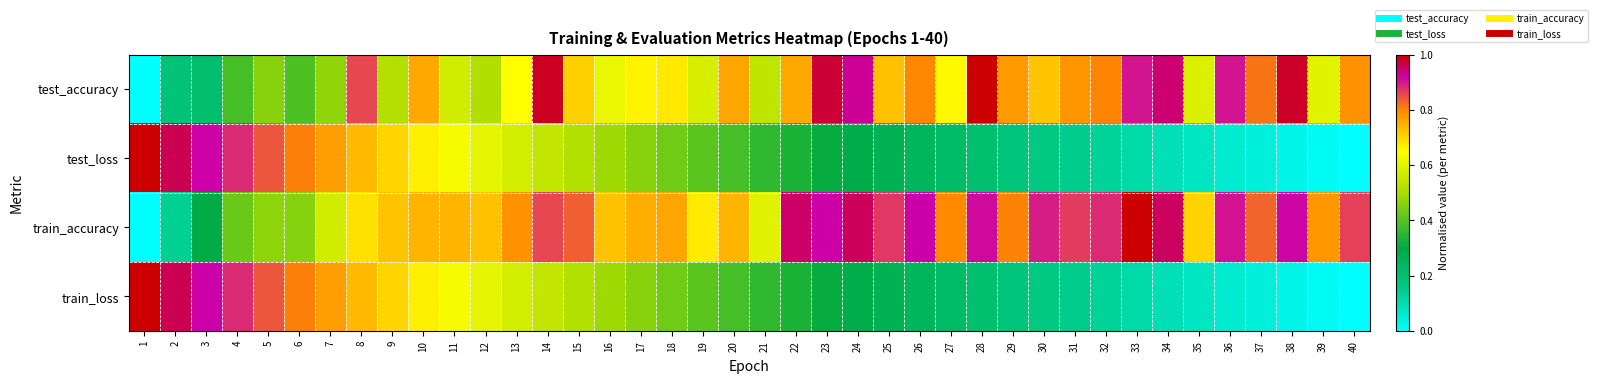

Reading left to right, transcribe all the data shown in this chart.

test_accuracy: 1=0.0	2=0.2	3=0.2	4=0.4	5=0.5	6=0.4	7=0.5	8=0.9	9=0.5	10=0.8	11=0.6	12=0.5	13=0.6	14=1.0	15=0.7	16=0.6	17=0.7	18=0.7	19=0.6	20=0.8	21=0.5	22=0.8	23=1.0	24=0.9	25=0.7	26=0.8	27=0.7	28=1.0	29=0.8	30=0.7	31=0.8	32=0.8	33=0.9	34=0.9	35=0.6	36=0.9	37=0.8	38=1.0	39=0.6	40=0.8
test_loss: 1=1.0	2=1.0	3=0.9	4=0.9	5=0.8	6=0.8	7=0.8	8=0.7	9=0.7	10=0.7	11=0.6	12=0.6	13=0.6	14=0.5	15=0.5	16=0.5	17=0.5	18=0.4	19=0.4	20=0.4	21=0.4	22=0.3	23=0.3	24=0.3	25=0.3	26=0.2	27=0.2	28=0.2	29=0.2	30=0.2	31=0.1	32=0.1	33=0.1	34=0.1	35=0.1	36=0.1	37=0.0	38=0.0	39=0.0	40=0.0
train_accuracy: 1=0.0	2=0.1	3=0.3	4=0.4	5=0.5	6=0.5	7=0.6	8=0.7	9=0.7	10=0.7	11=0.7	12=0.7	13=0.8	14=0.9	15=0.8	16=0.7	17=0.8	18=0.8	19=0.7	20=0.7	21=0.6	22=1.0	23=0.9	24=1.0	25=0.9	26=0.9	27=0.8	28=0.9	29=0.8	30=0.9	31=0.9	32=0.9	33=1.0	34=1.0	35=0.7	36=0.9	37=0.8	38=0.9	39=0.8	40=0.9
train_loss: 1=1.0	2=1.0	3=0.9	4=0.9	5=0.8	6=0.8	7=0.8	8=0.7	9=0.7	10=0.7	11=0.6	12=0.6	13=0.6	14=0.5	15=0.5	16=0.5	17=0.5	18=0.4	19=0.4	20=0.4	21=0.4	22=0.3	23=0.3	24=0.3	25=0.3	26=0.2	27=0.2	28=0.2	29=0.2	30=0.2	31=0.1	32=0.1	33=0.1	34=0.1	35=0.1	36=0.1	37=0.0	38=0.0	39=0.0	40=0.0